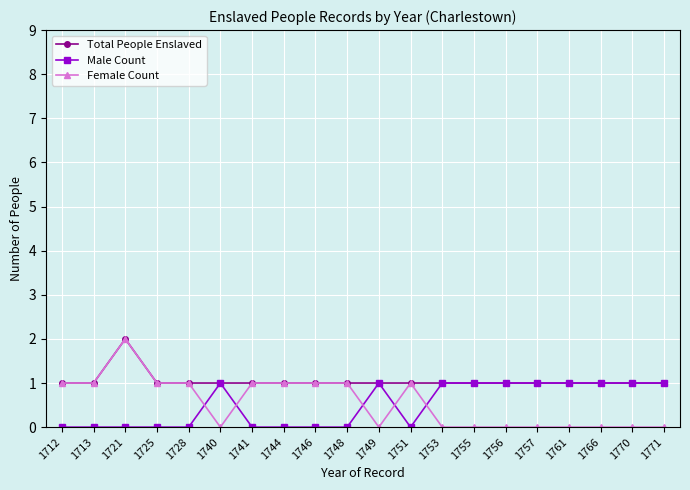

At which category does Total People Enslaved reach its first local peak?

1721